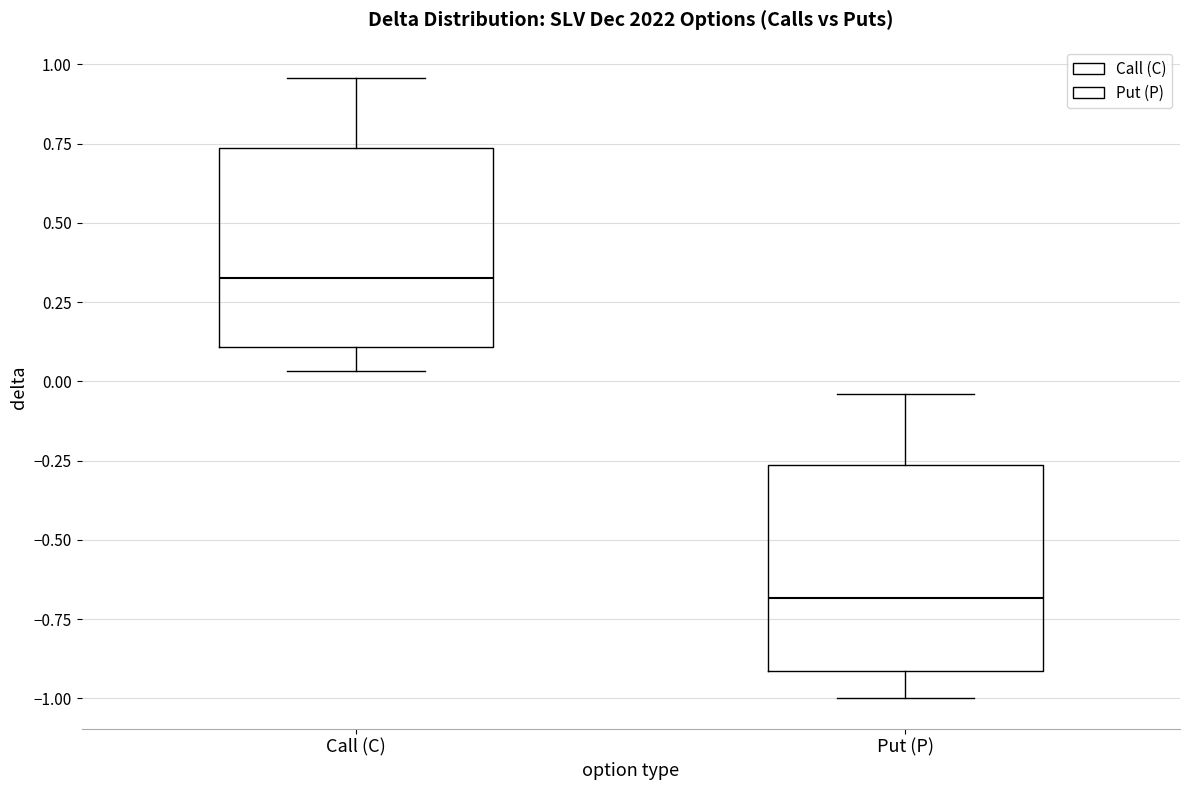

Reading left to right, read every box against the y-axis: the position of its median line, the range the box covers, and the ends of its whiskers. The values are not printed on the chart, so give them approximately, as read against the axis.

Call (C): median 0.35, box 0.10 to 0.75, whiskers 0.05 to 0.95
Put (P): median -0.70, box -0.90 to -0.25, whiskers -1.00 to -0.05